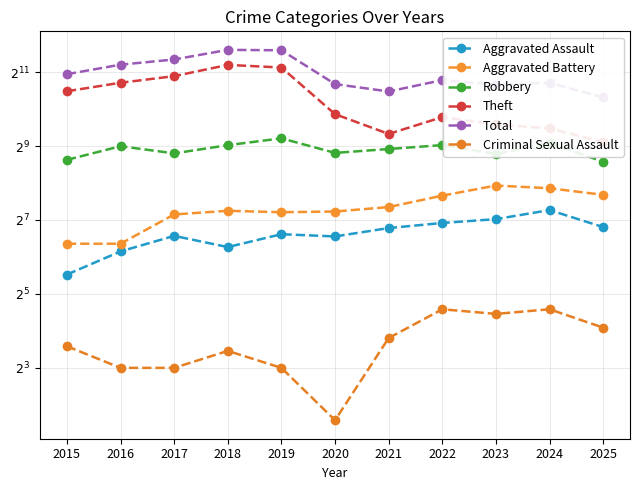

Is it true that Aggravated Battery equals 82 at 2016?

True